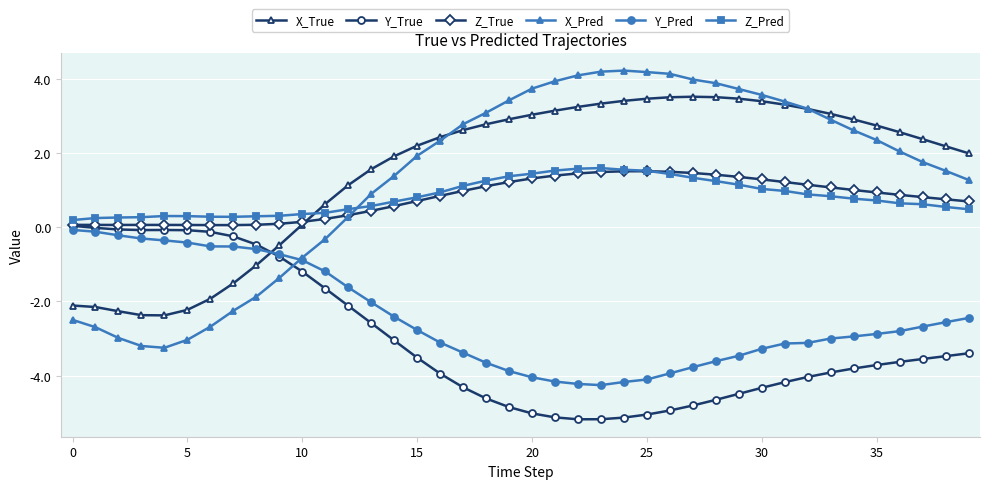

How many times do X_True and Y_Pred cross each other?

1